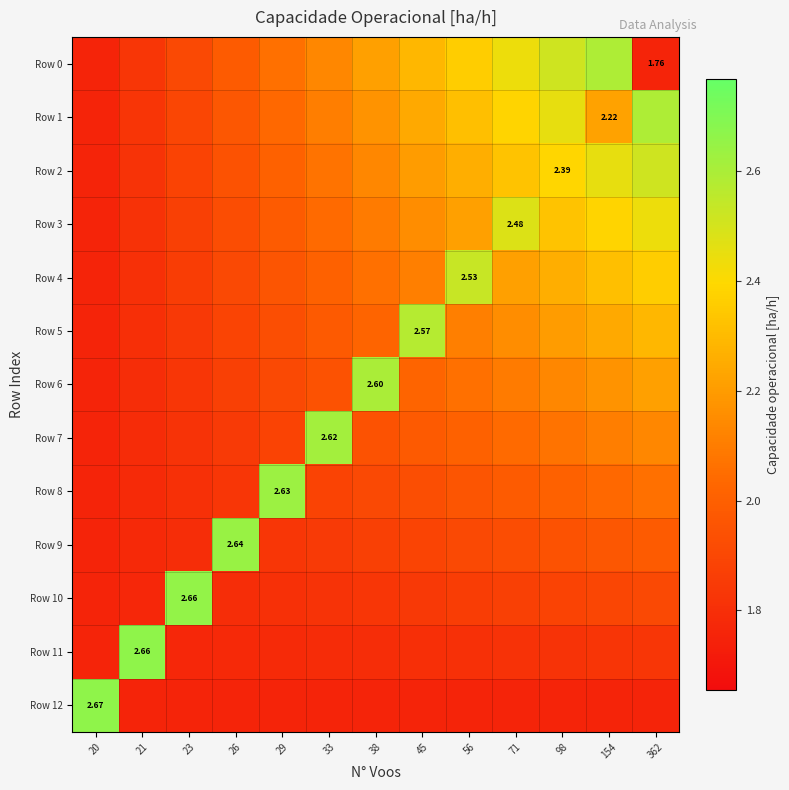

How many data points does each series have?

13